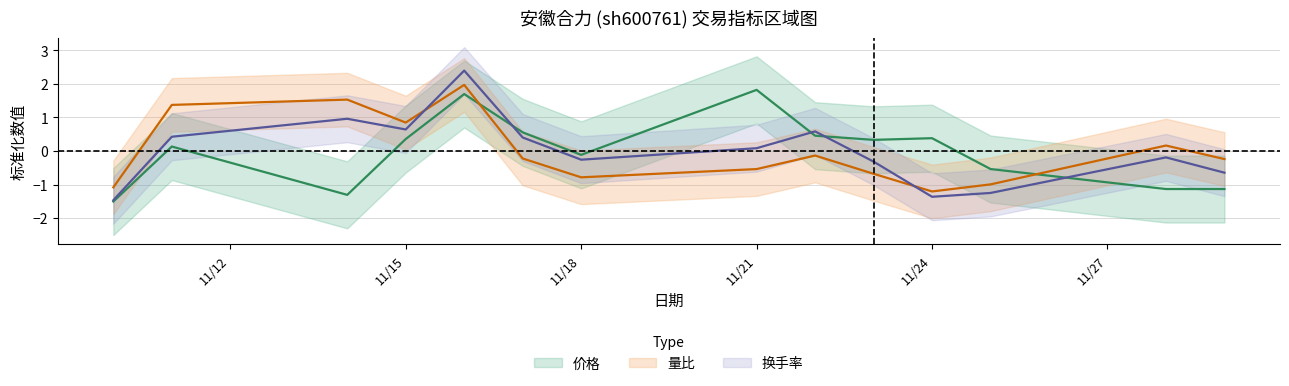

After their last crossing, which series has the higher values: 换手率 or 价格?

换手率